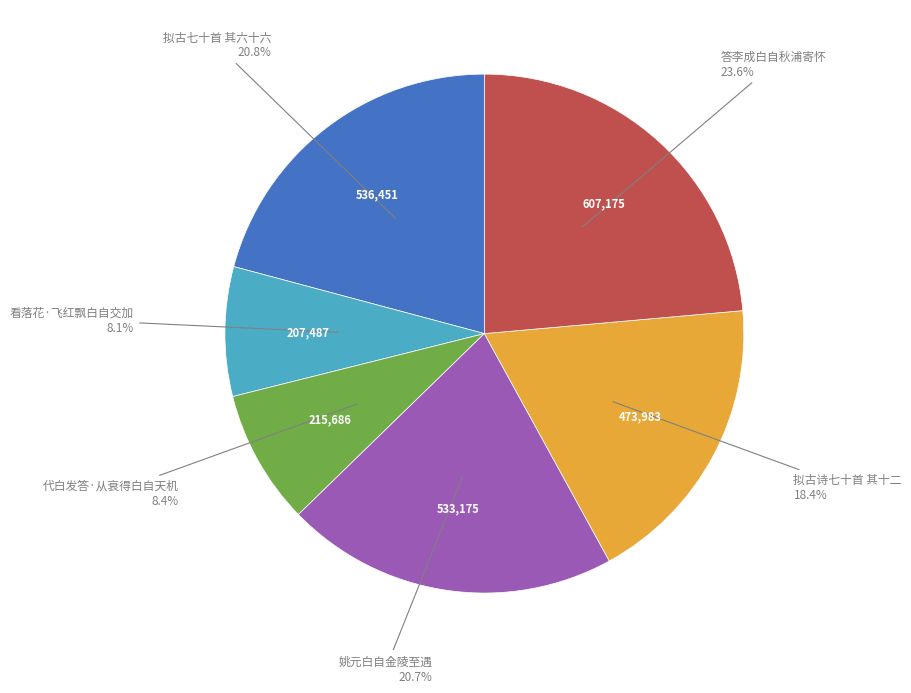

Count the number of slices in the pie.

6